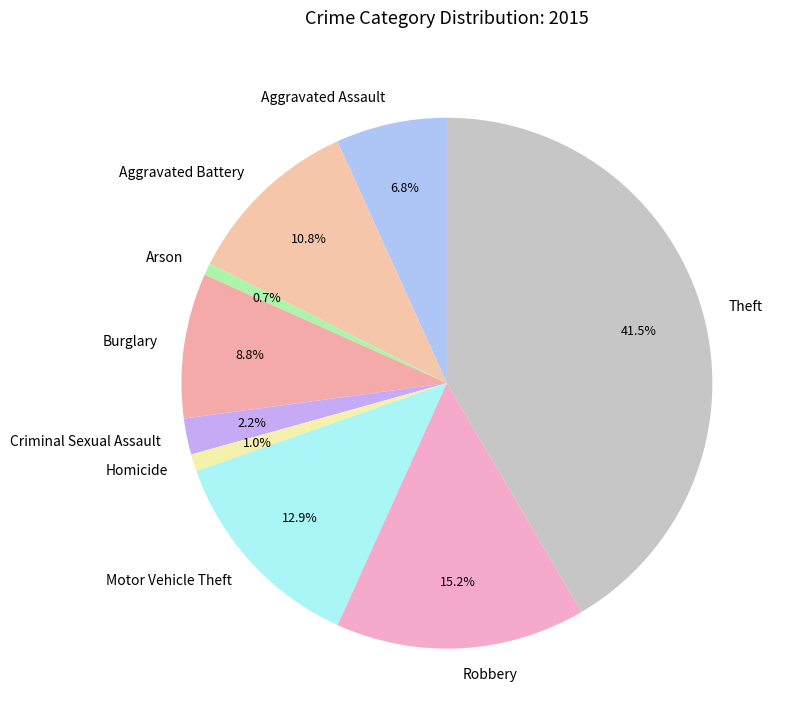

Does any single category account for the majority?

No